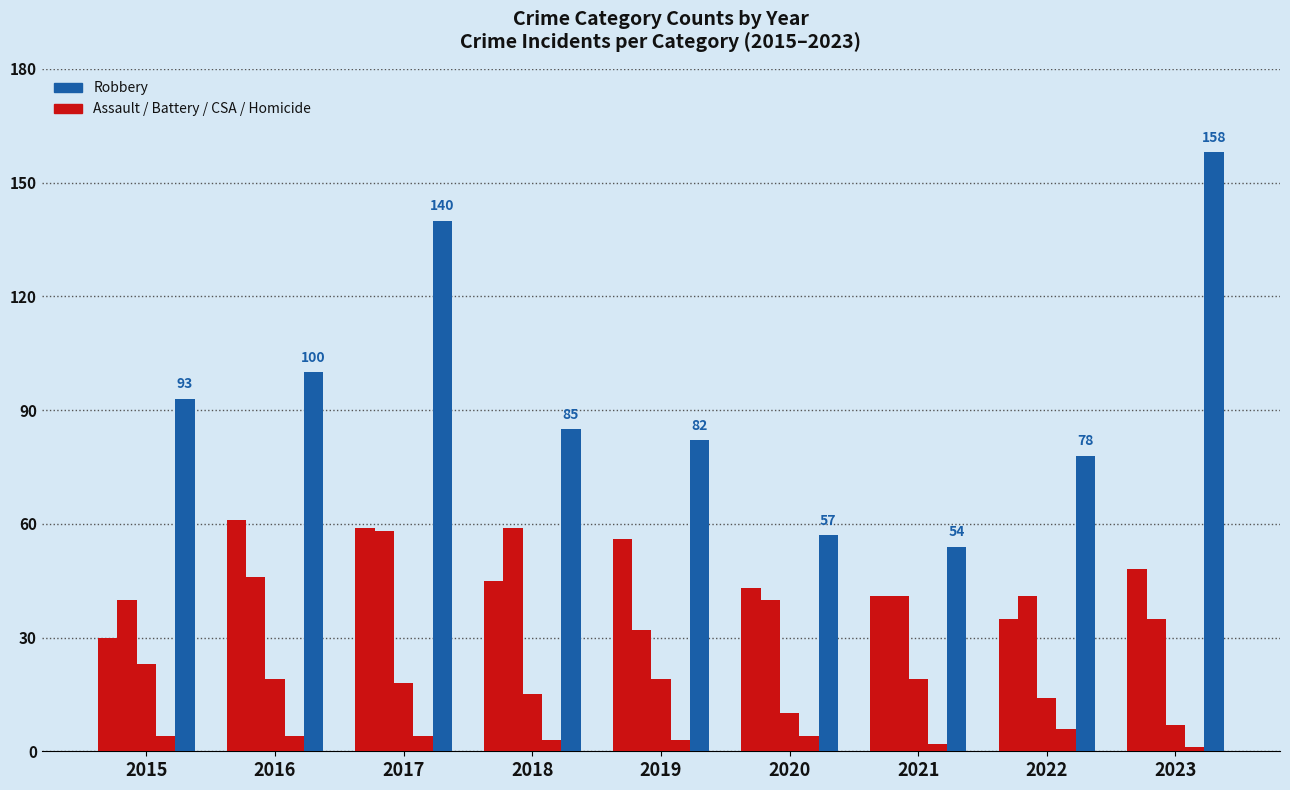

How many bars are there in each group?

5